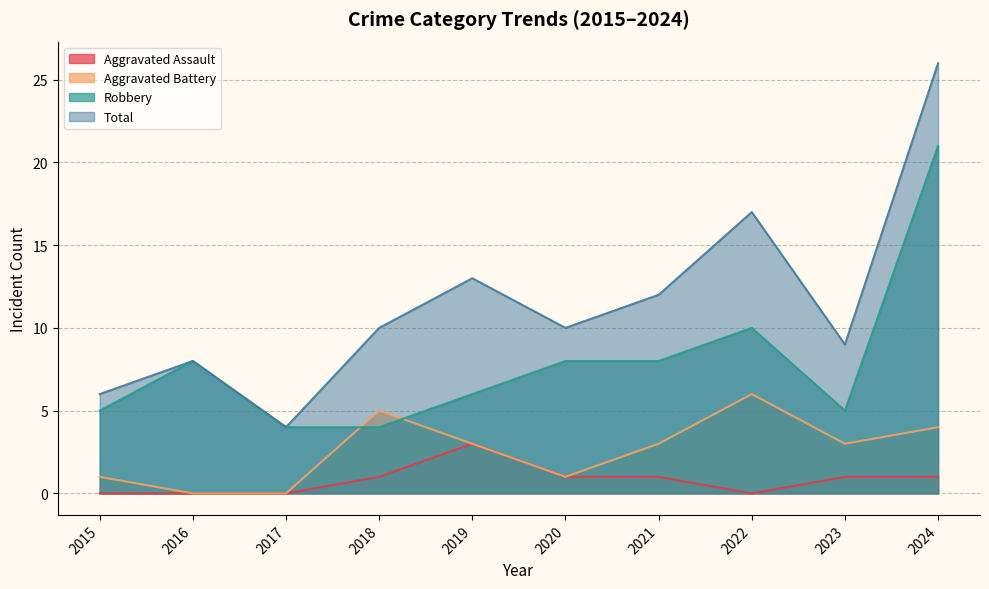

Between 2022 and 2019, which is larger?

2019